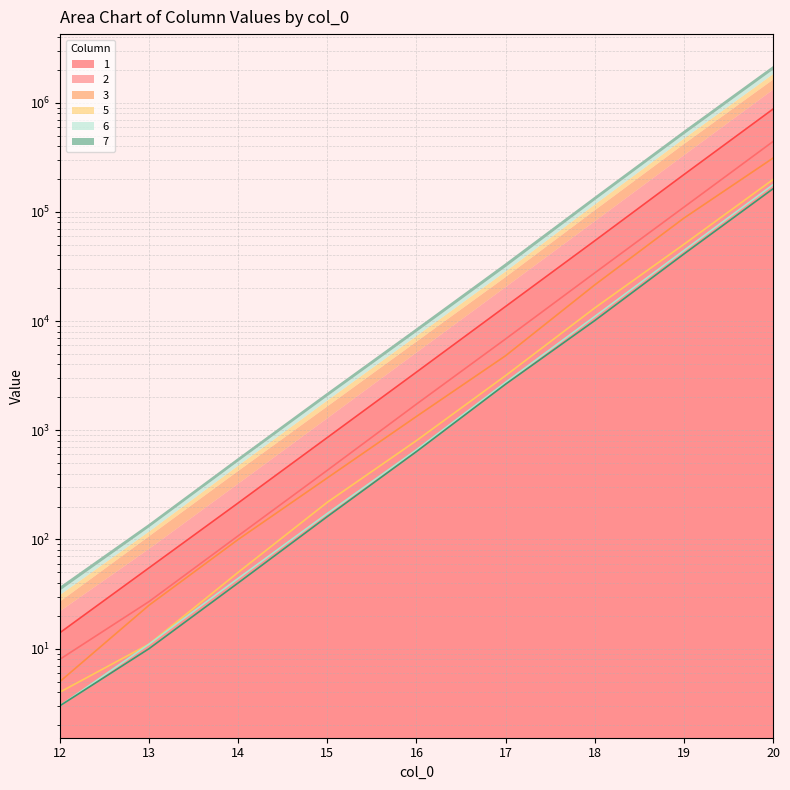

What are all the series names shown in the legend?

1, 2, 3, 5, 6, 7